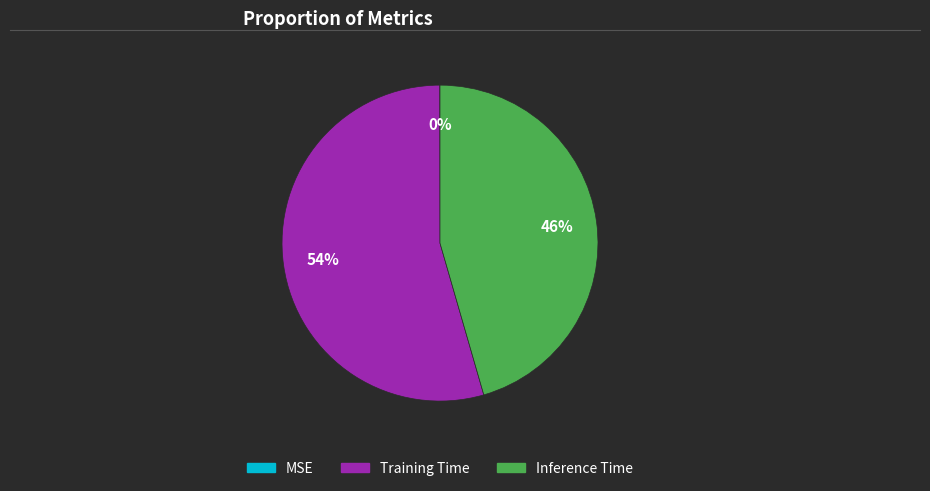

Is it true that Training Time is 54% of the pie?

True